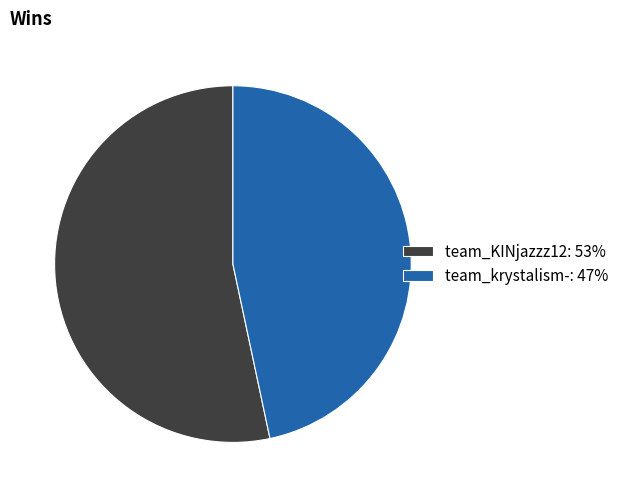

Do team_krystalism-: 47% and team_KINjazzz12: 53% together represent more than half of the pie?

Yes